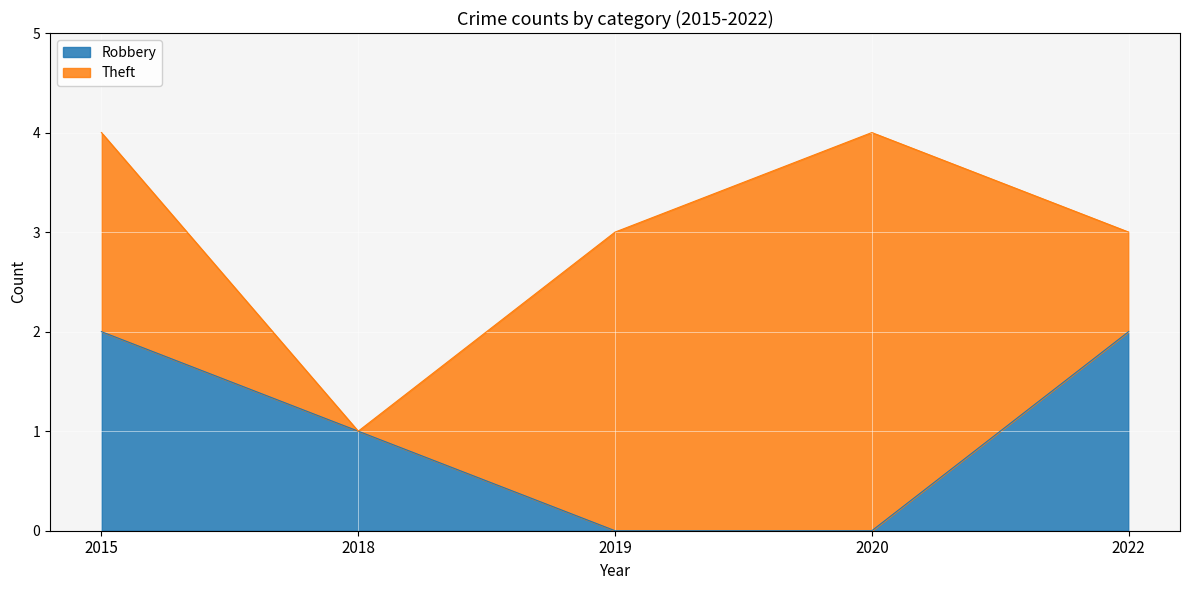

How many data points does each series have?

5